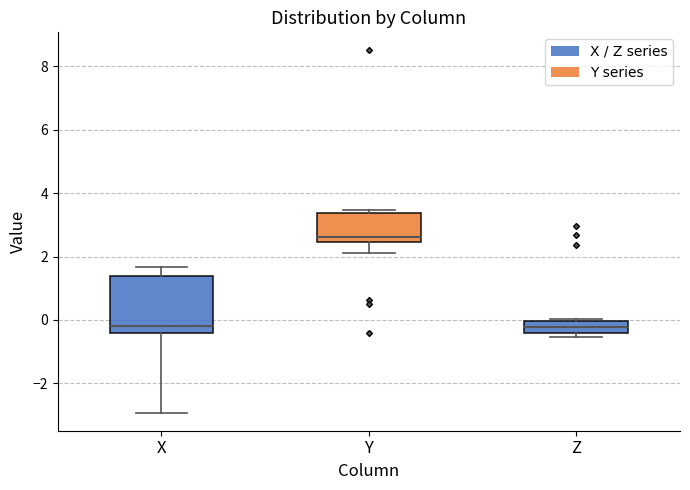

Comparing the boxes themselves (not the whiskers), which one is the tallest?

X